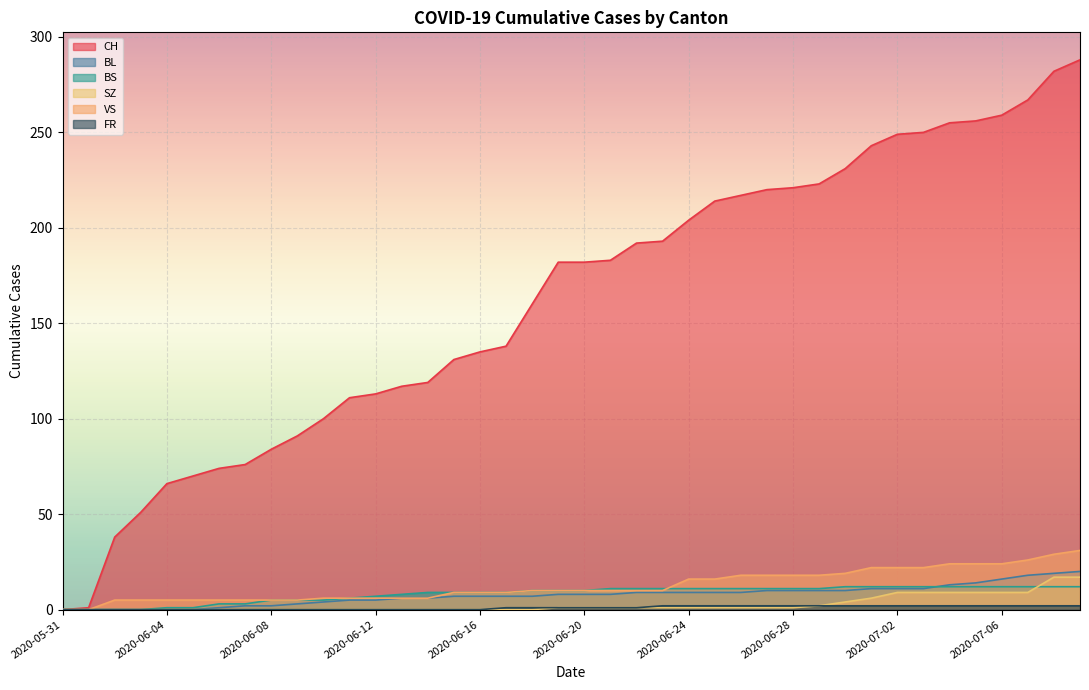

Which category has the highest value in the CH series?

2020-07-09